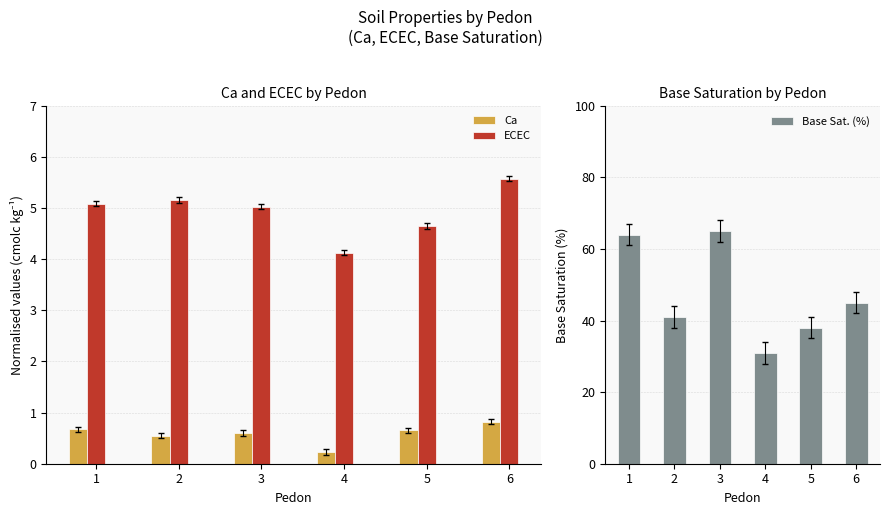

Between 1 and 4, which is larger?

1